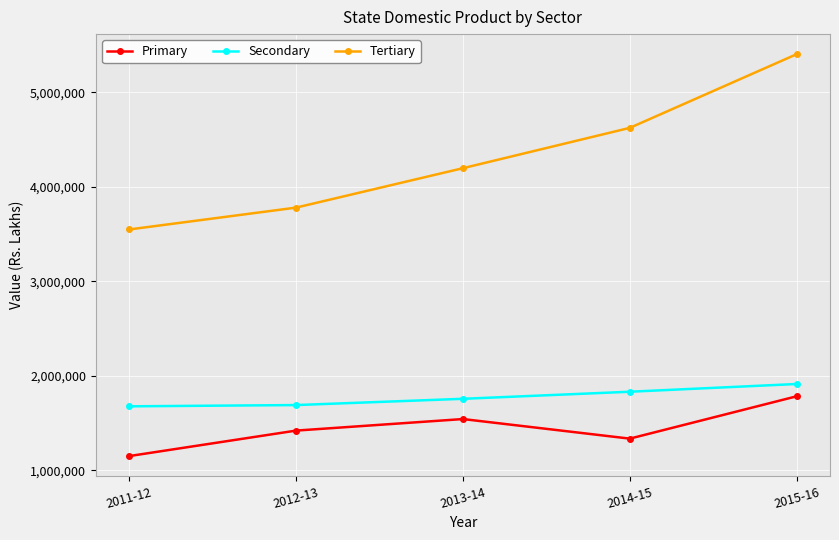

Is it true that Tertiary equals 2803355 at 2015-16?

False